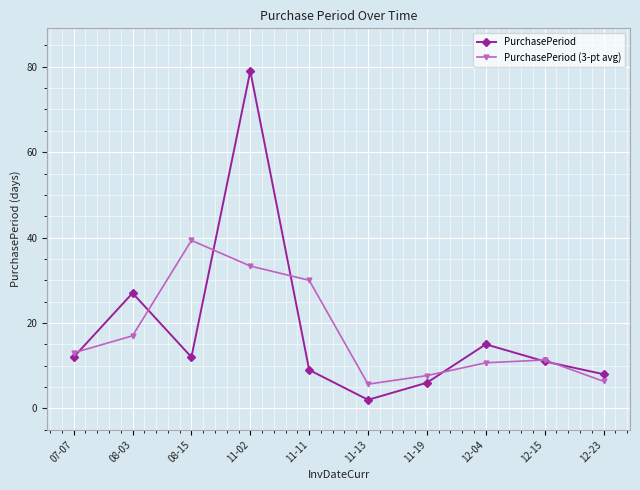

Reading left to right, what are all the values shown in this chart?

PurchasePeriod: 12.0	27.0	12.0	79.0	9.0	2.0	6.0	15.0	11.0	8.0
PurchasePeriod (3-pt avg): 13.0	17.0	39.3	33.3	30.0	5.7	7.7	10.7	11.3	6.3